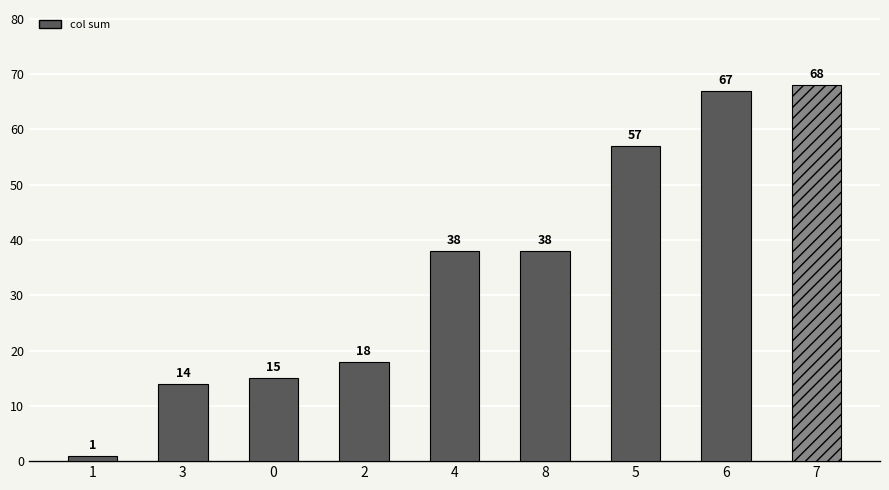

Between 6 and 2, which is larger?

6